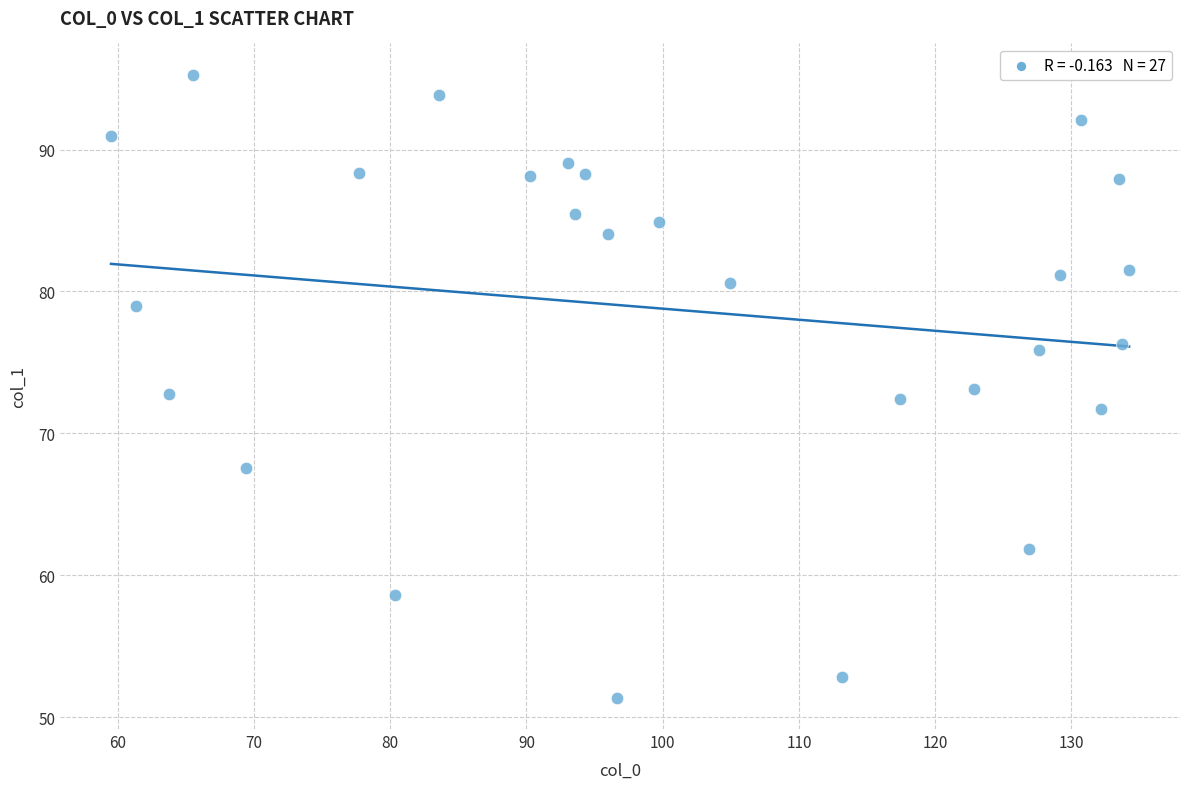

What is the range of Y values (max minus min)?

43.9